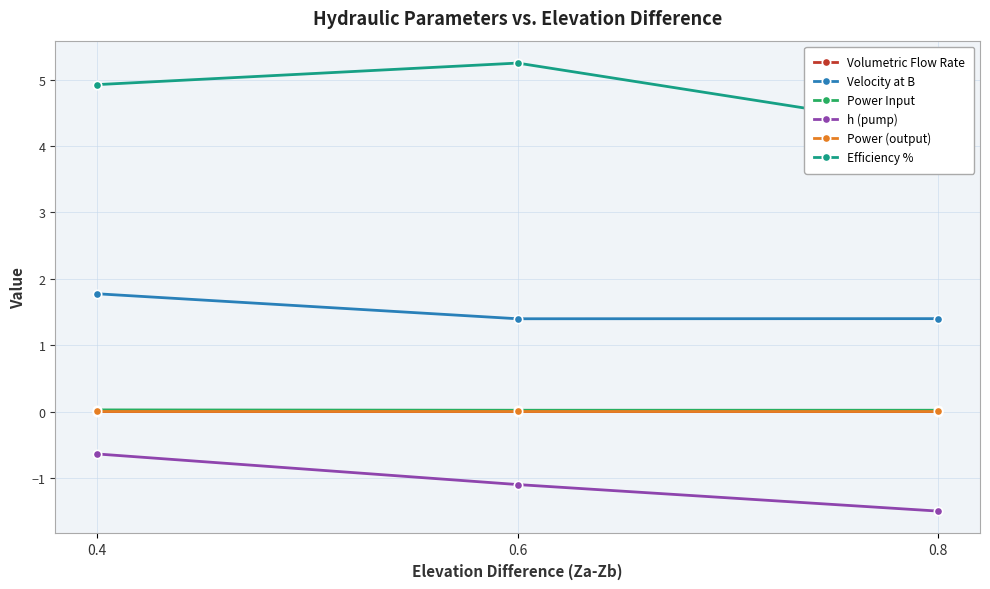

The value of h (pump) at 0.4 is -0.6. True or false?

True